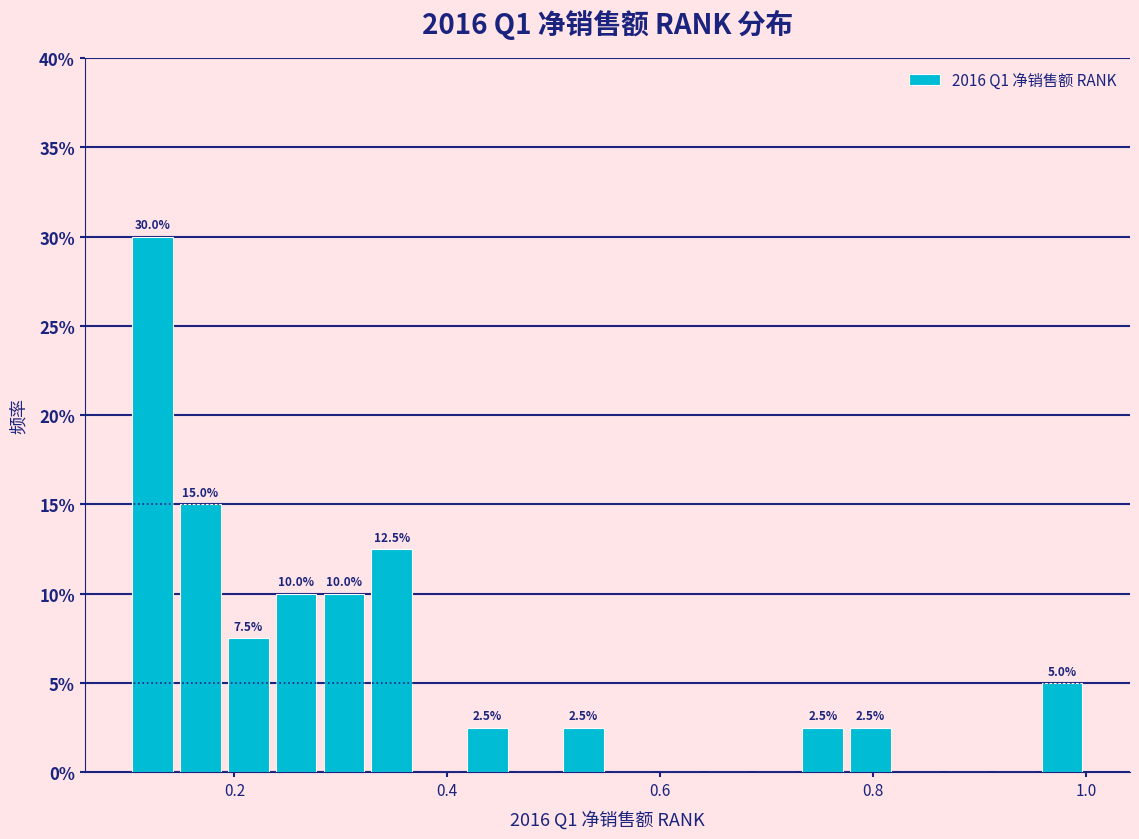

Around what value on the x-axis is the tallest bar? Give the approximate position of its centre, as read against the axis.

0.12